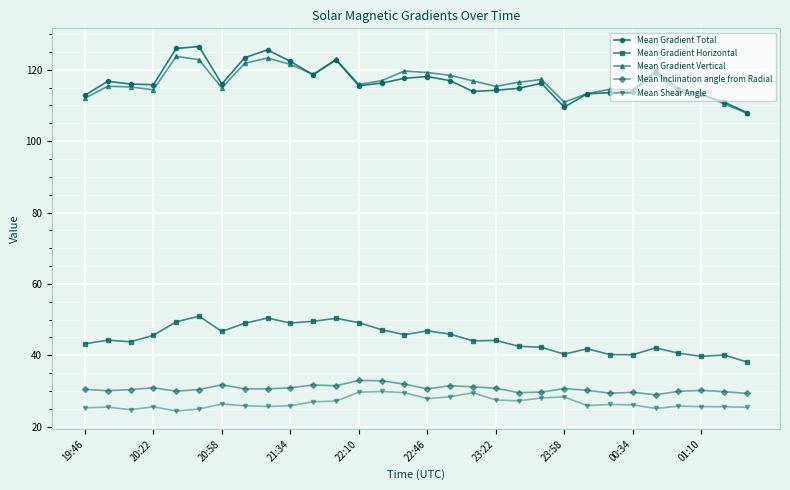

Which series has the widest spread of values?

Mean Gradient Total